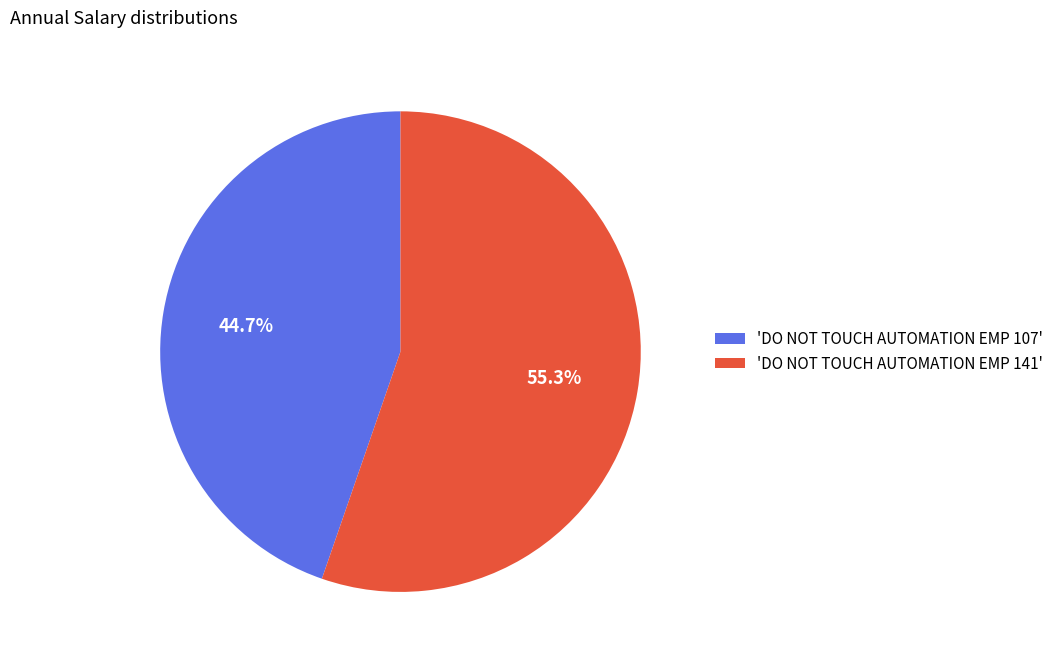

Which slice represents more than half of the pie?

'DO NOT TOUCH AUTOMATION EMP 141'